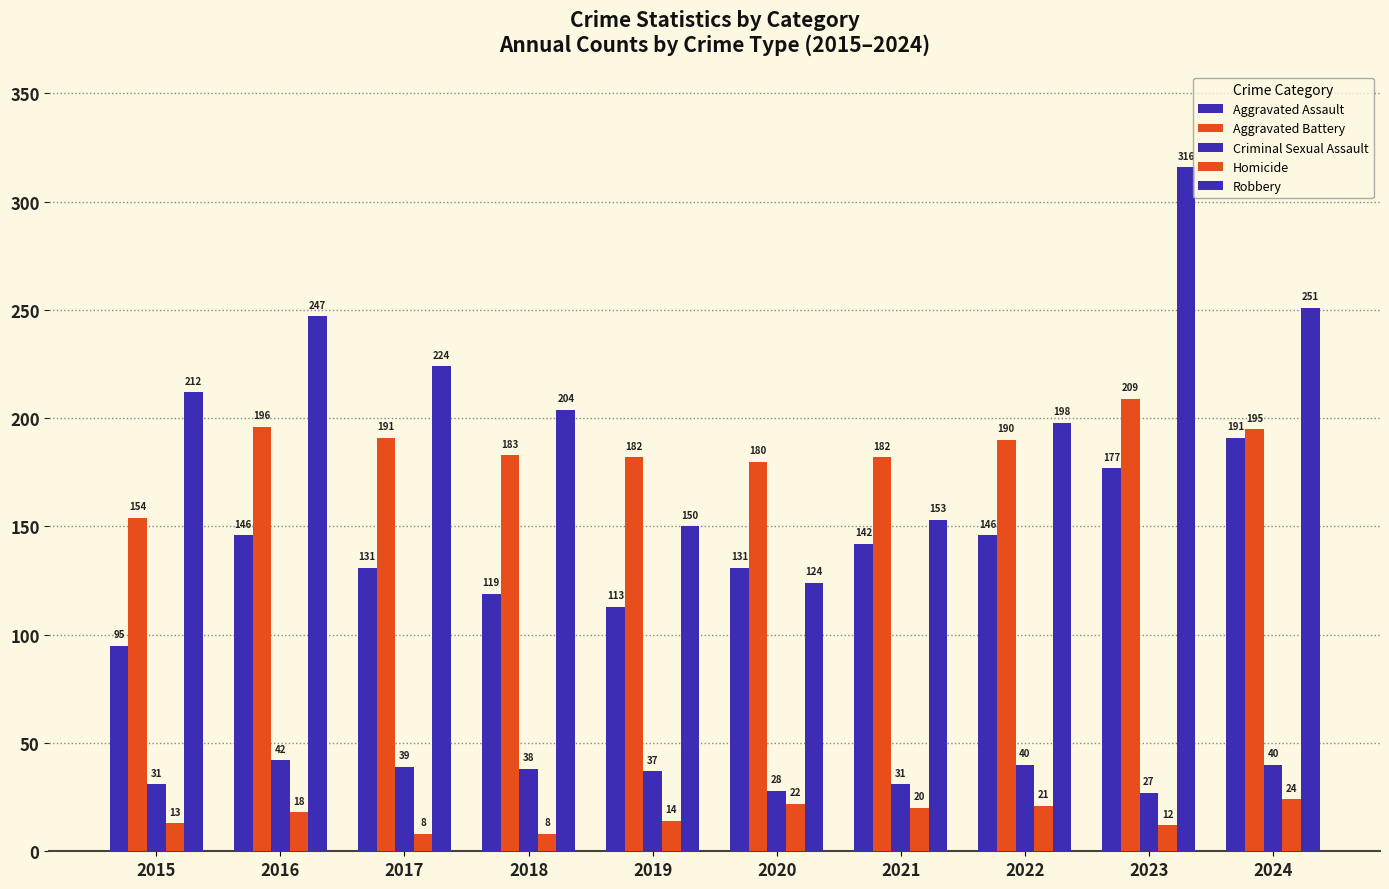

What is the difference between the maximum and minimum values in the Criminal Sexual Assault series?

15